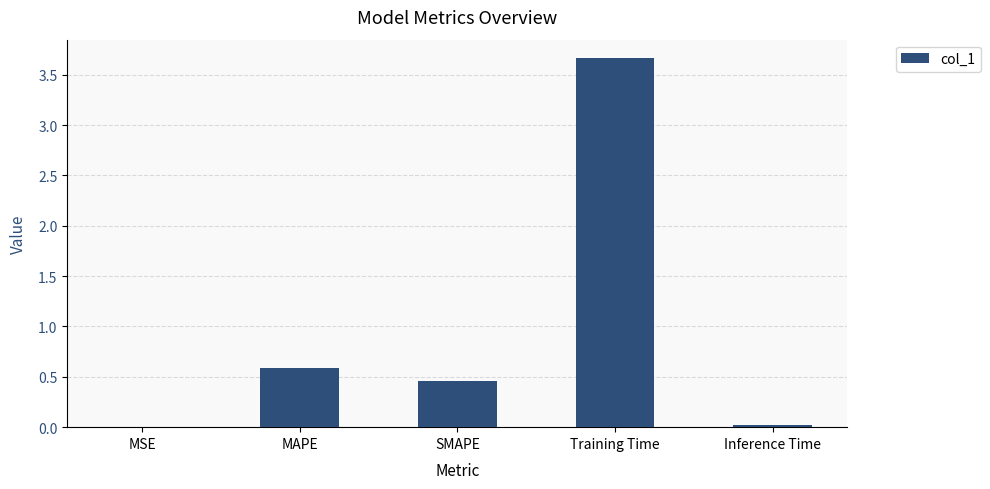

The chart shows a value of 0.2 at MAPE. True or false?

False